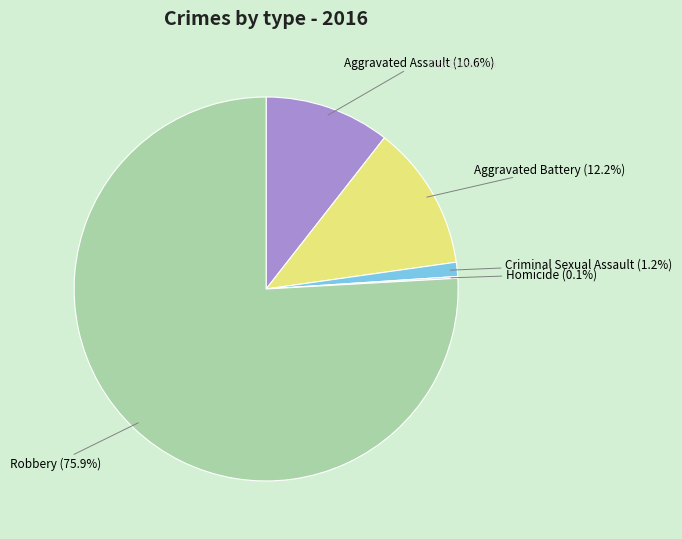

How much of the chart is everything except Aggravated Assault?

89.4%